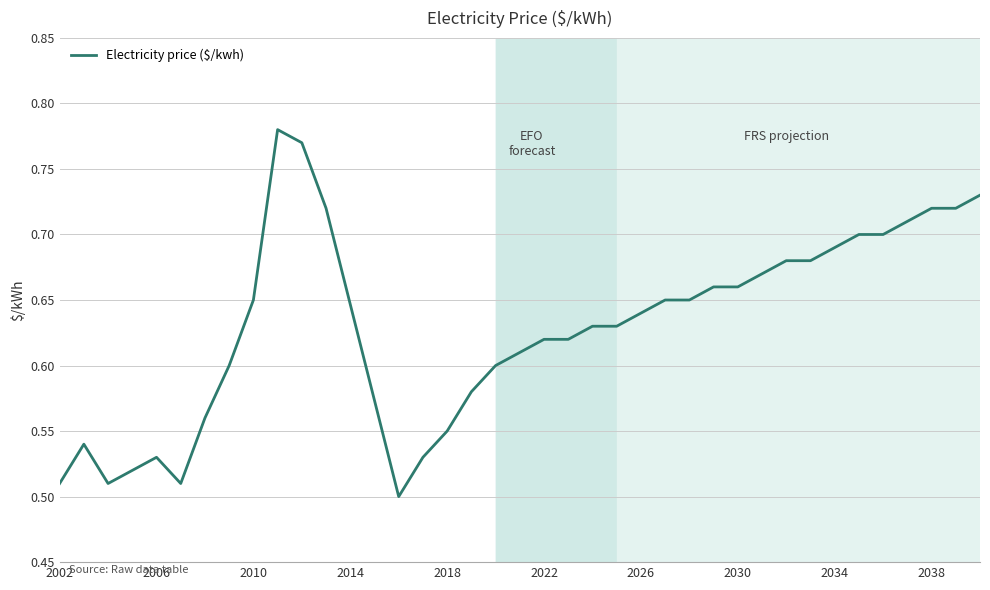

What is the difference between the maximum and minimum values?

0.3